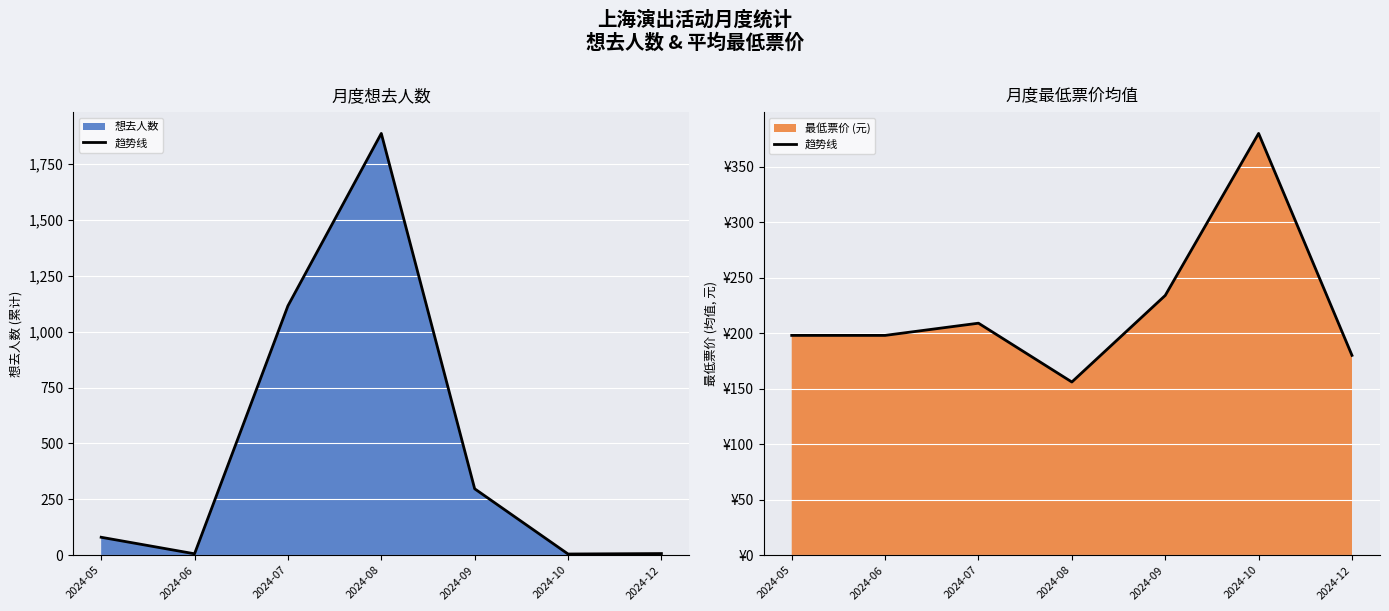

What is the difference between the values at 2024-08 and 2024-10?

224